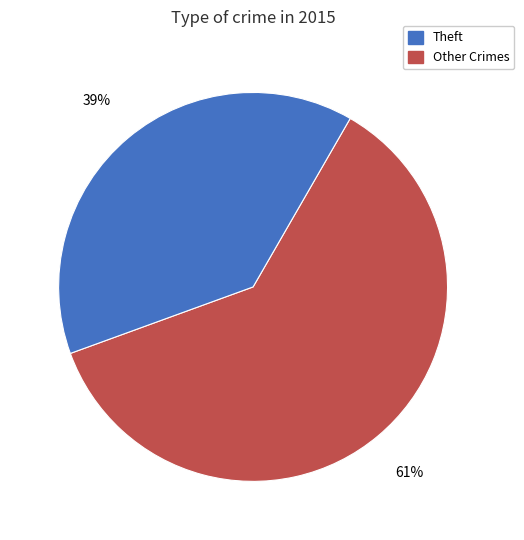

Is there a majority slice in this chart?

Yes